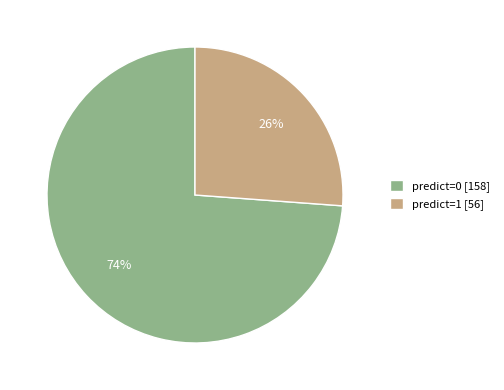

What is the ratio of the value at predict=0 [158] to the value at predict=1 [56]?

2.8